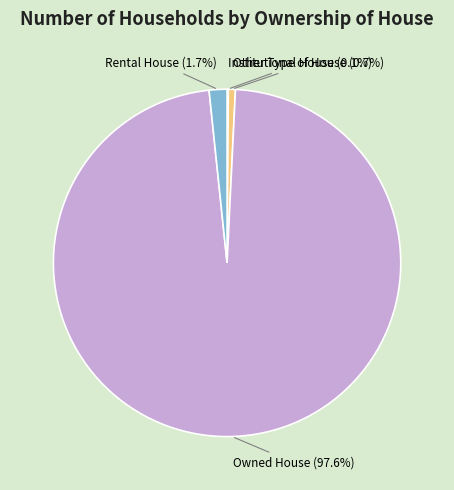

What is the ratio of the value at Rental House (1.7%) to the value at Other Type of House (0.7%)?

2.5